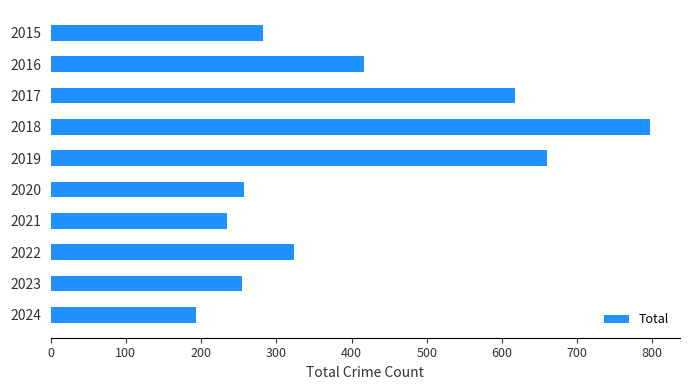

How many data points are less than 324?

5